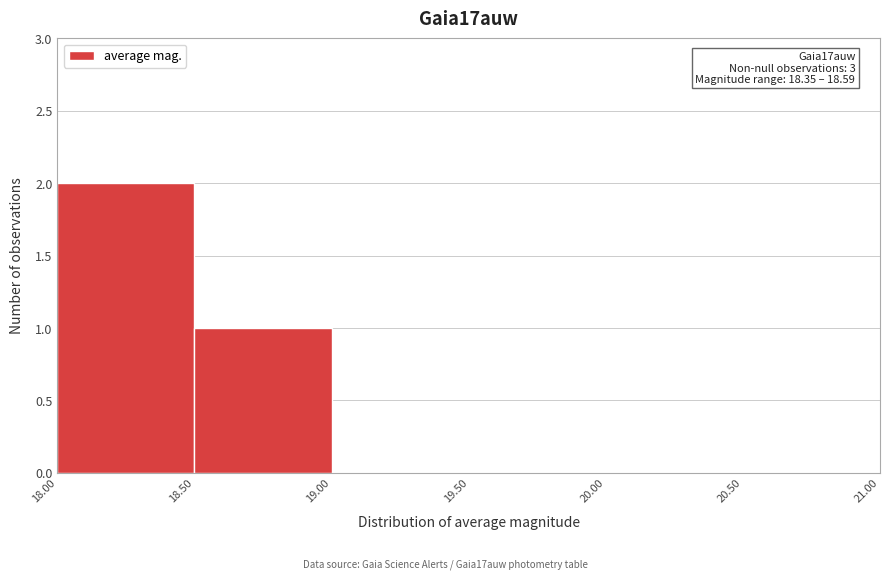

Over which range of the x-axis is the bar tallest?

18.00 to 18.50